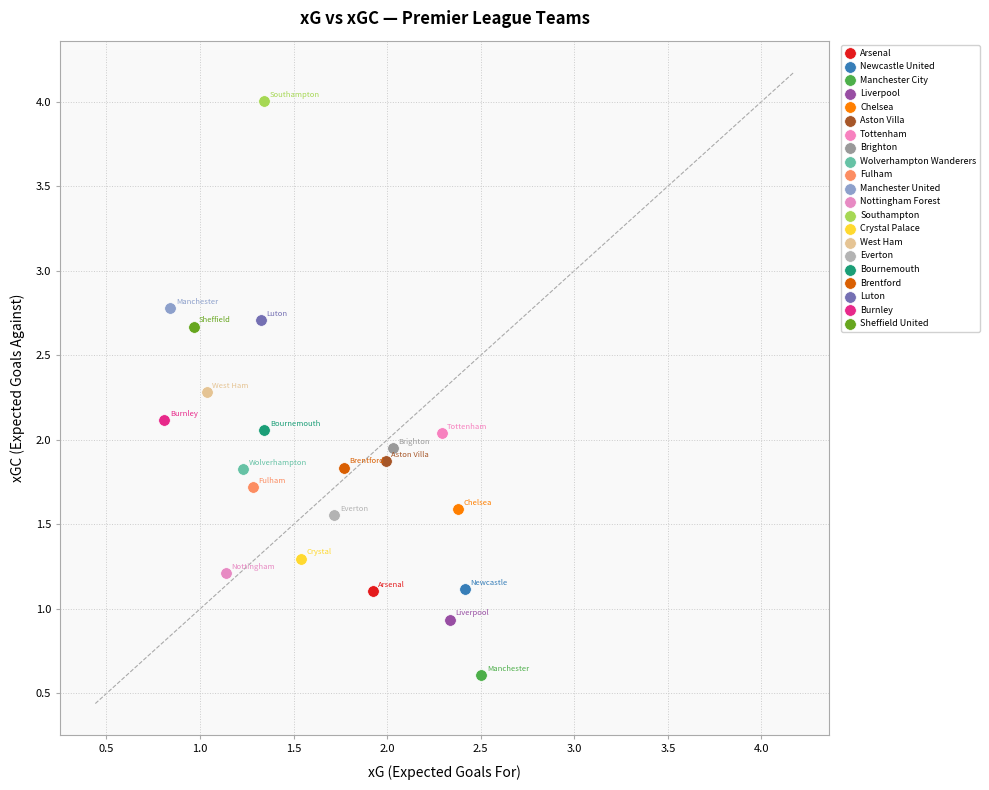

What are all the series names shown in the legend?

Arsenal, Newcastle United, Manchester City, Liverpool, Chelsea, Aston Villa, Tottenham, Brighton, Wolverhampton Wanderers, Fulham, Manchester United, Nottingham Forest, Southampton, Crystal Palace, West Ham, Everton, Bournemouth, Brentford, Luton, Burnley, Sheffield United